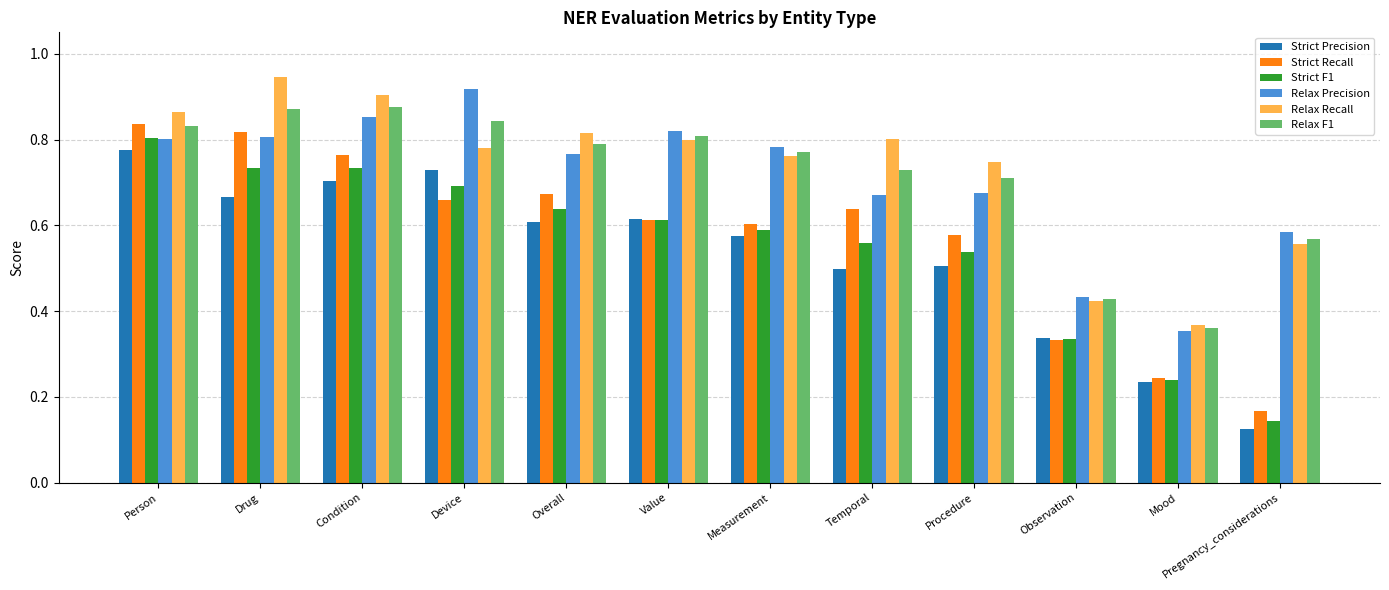

How many Strict Recall values are between 0 and 1?

12